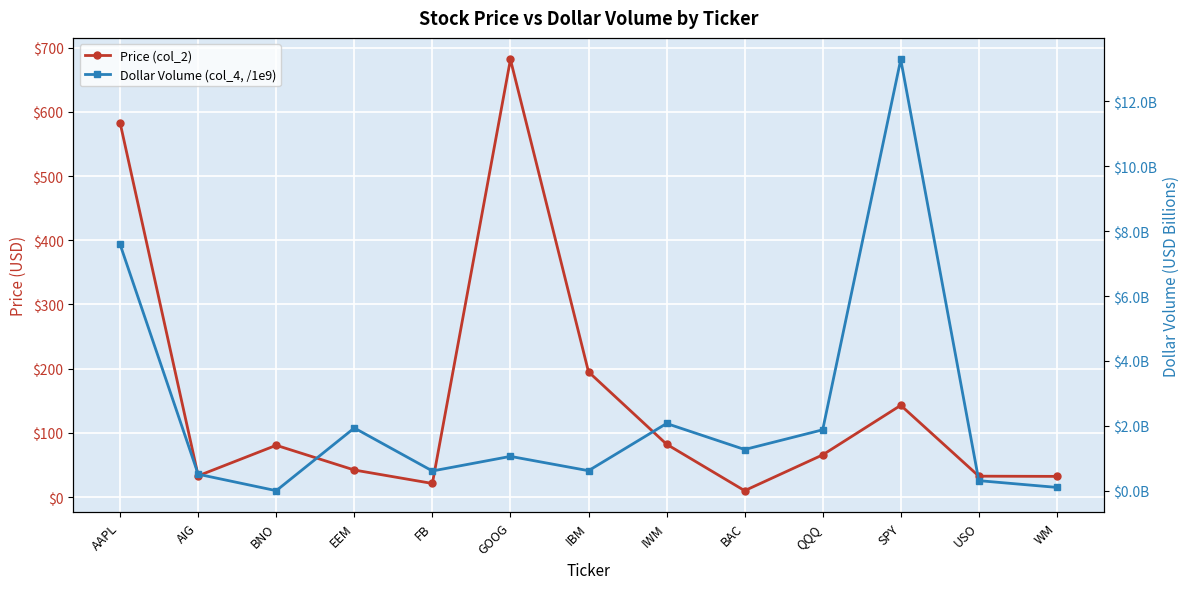

At which category is the sum across all series the highest?

GOOG